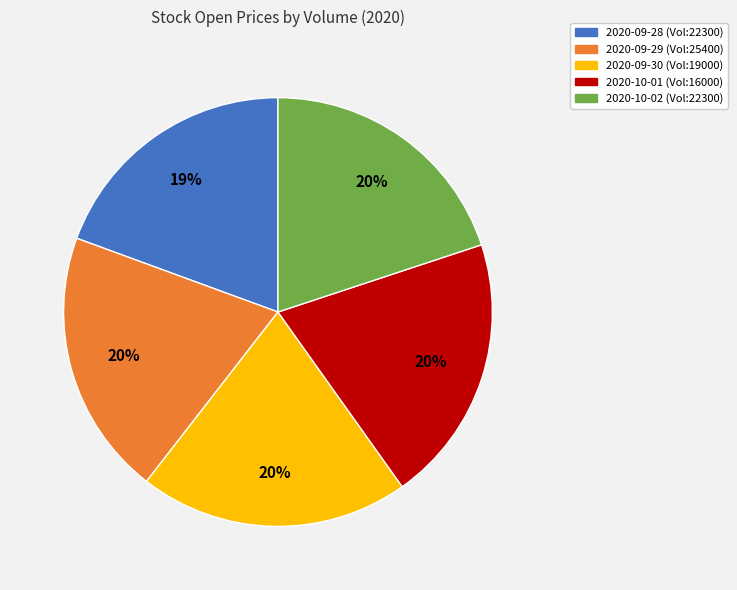

Is there any slice that represents more than half of the pie?

No